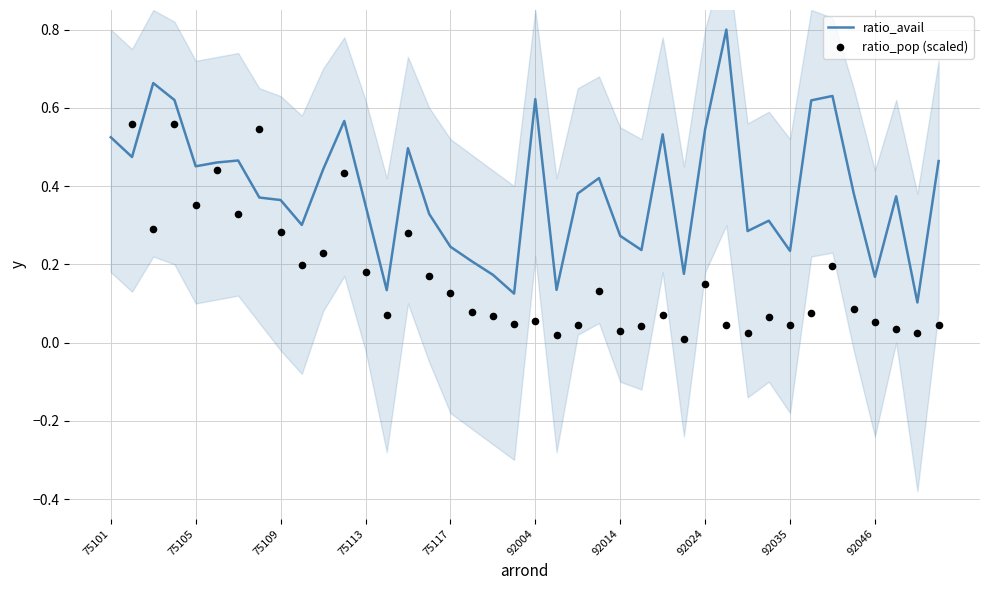

What is the highest value of the ratio_avail series?

0.8